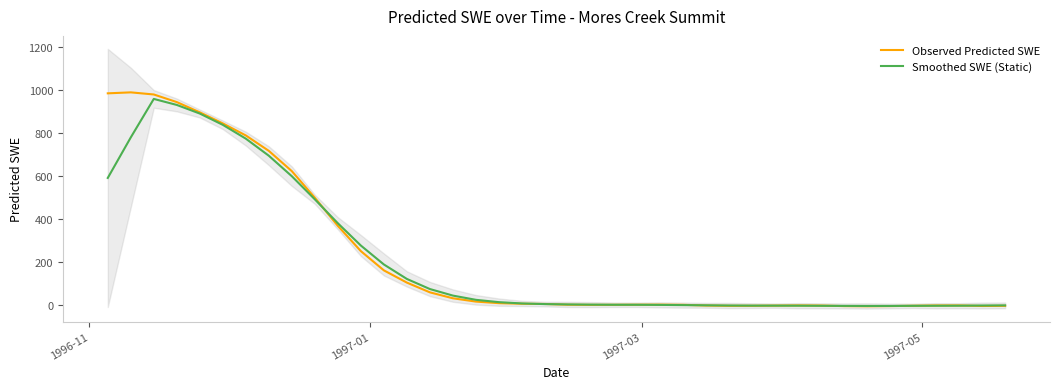

How many lines are shown in the chart?

2